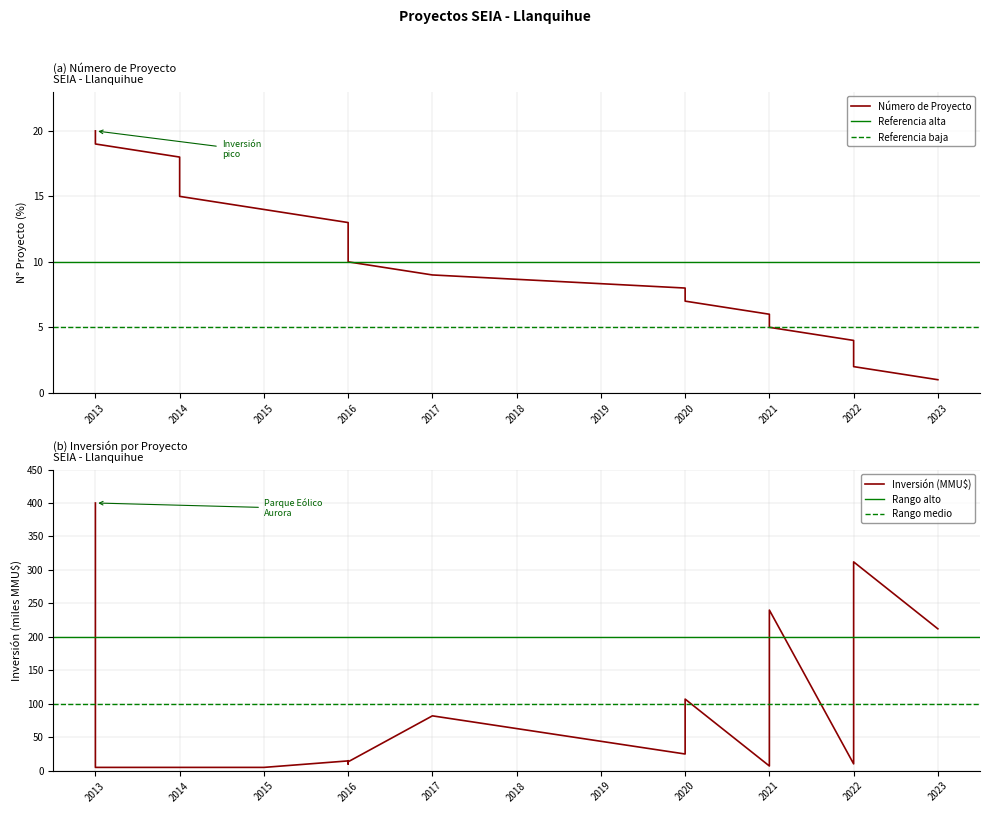

Rank the series by their average value, from highest to lowest.

Inversión (MMU$), Número de Proyecto